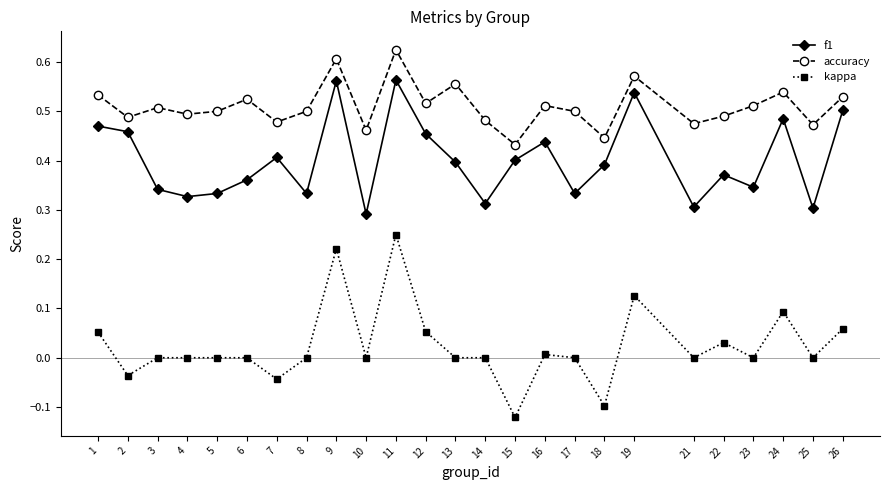

What is the total value across all series at 7?

0.8